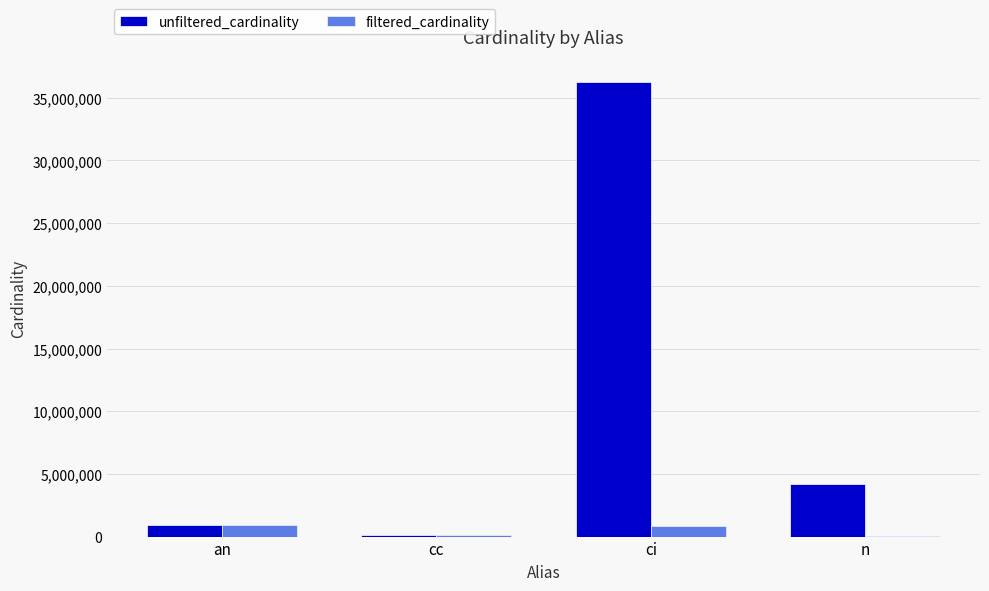

Which category has the highest value across all series?

ci